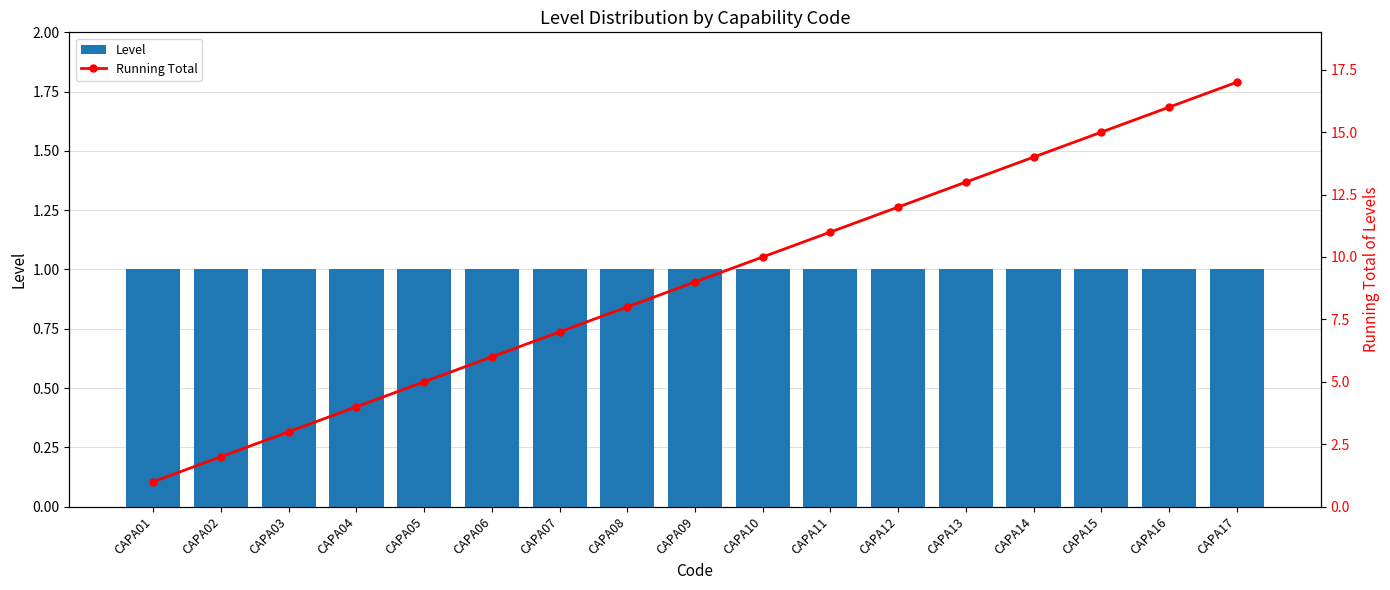

The Level series shows 2 at CAPA07. True or false?

False